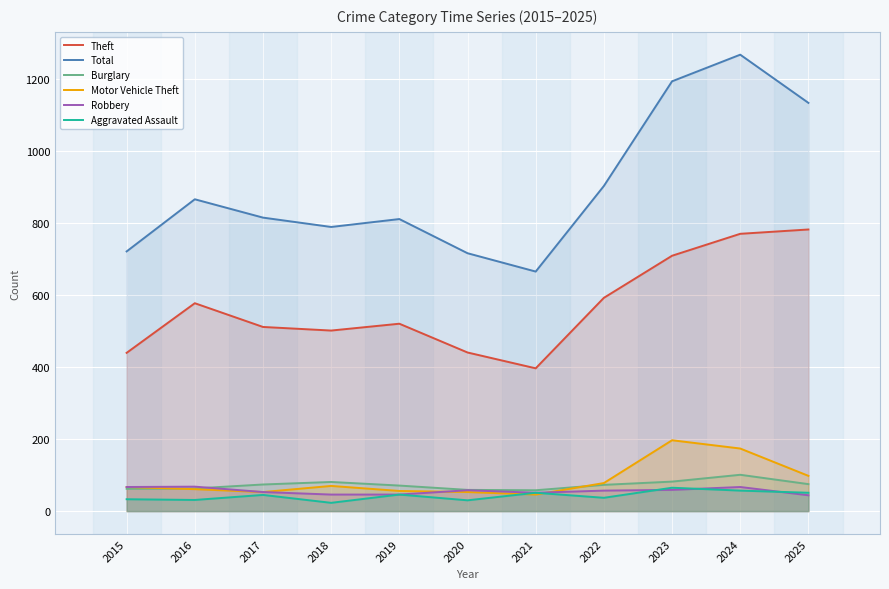

Where does the Theft series first go above 521?

2016